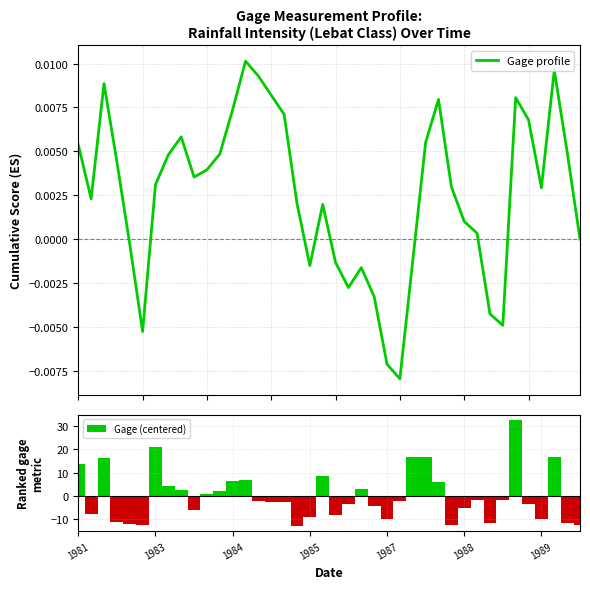

How many groups of bars are there?

40